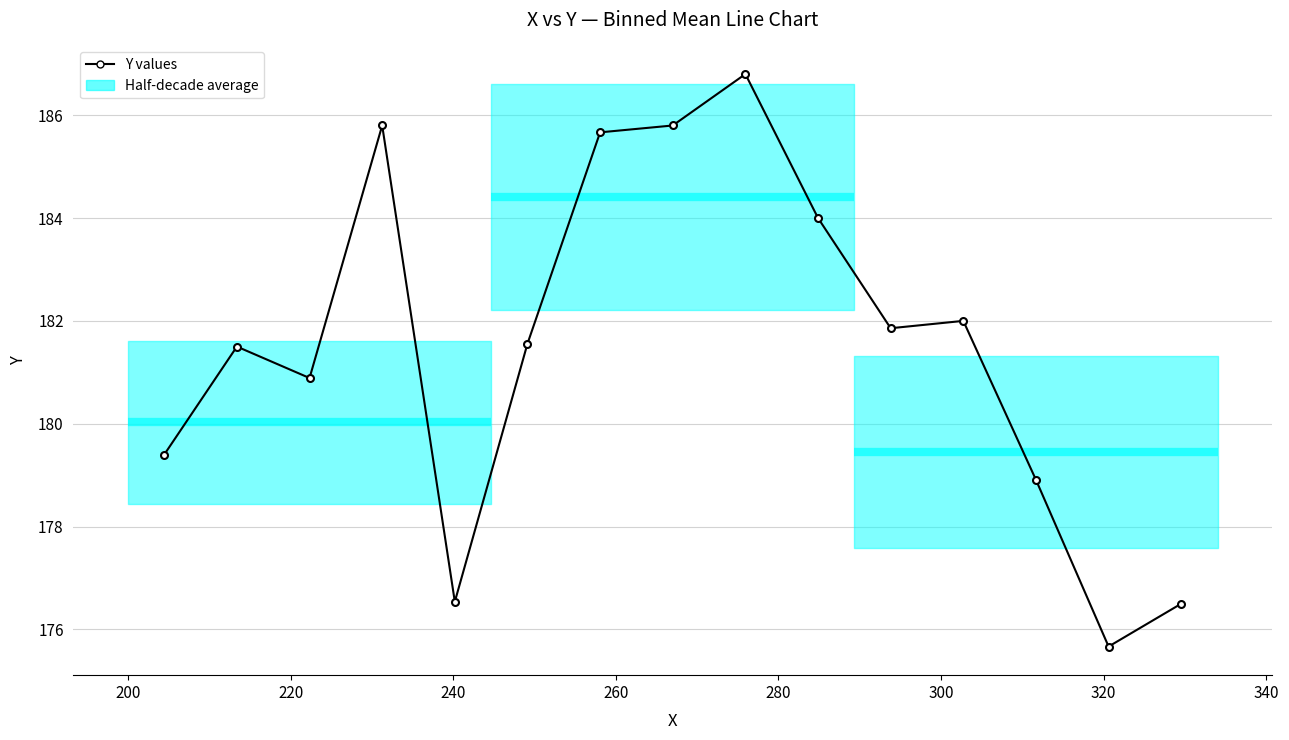

What is the minimum value shown in the chart?

175.7